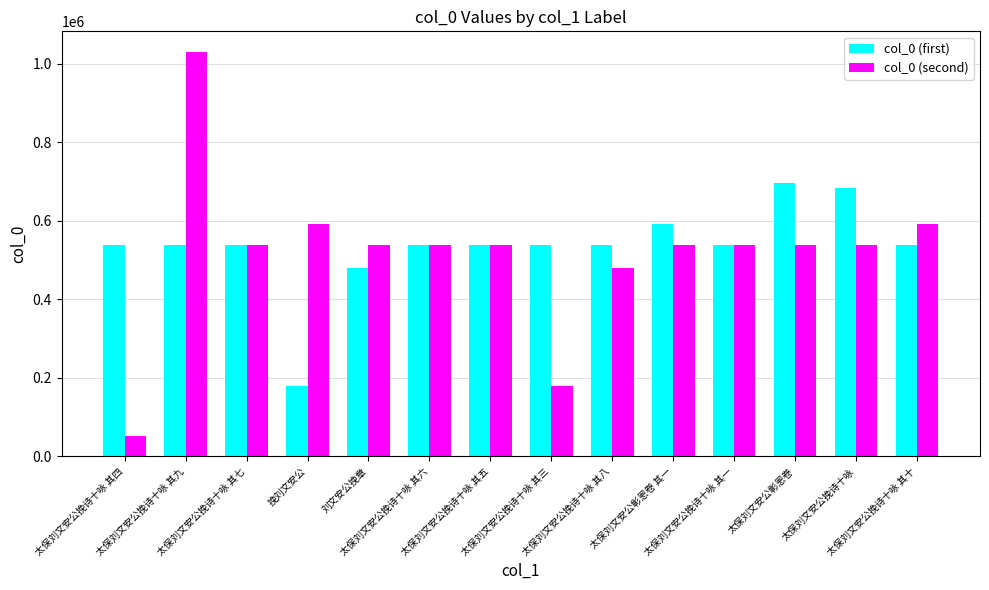

What is the maximum value for col_0 (first)?

695676